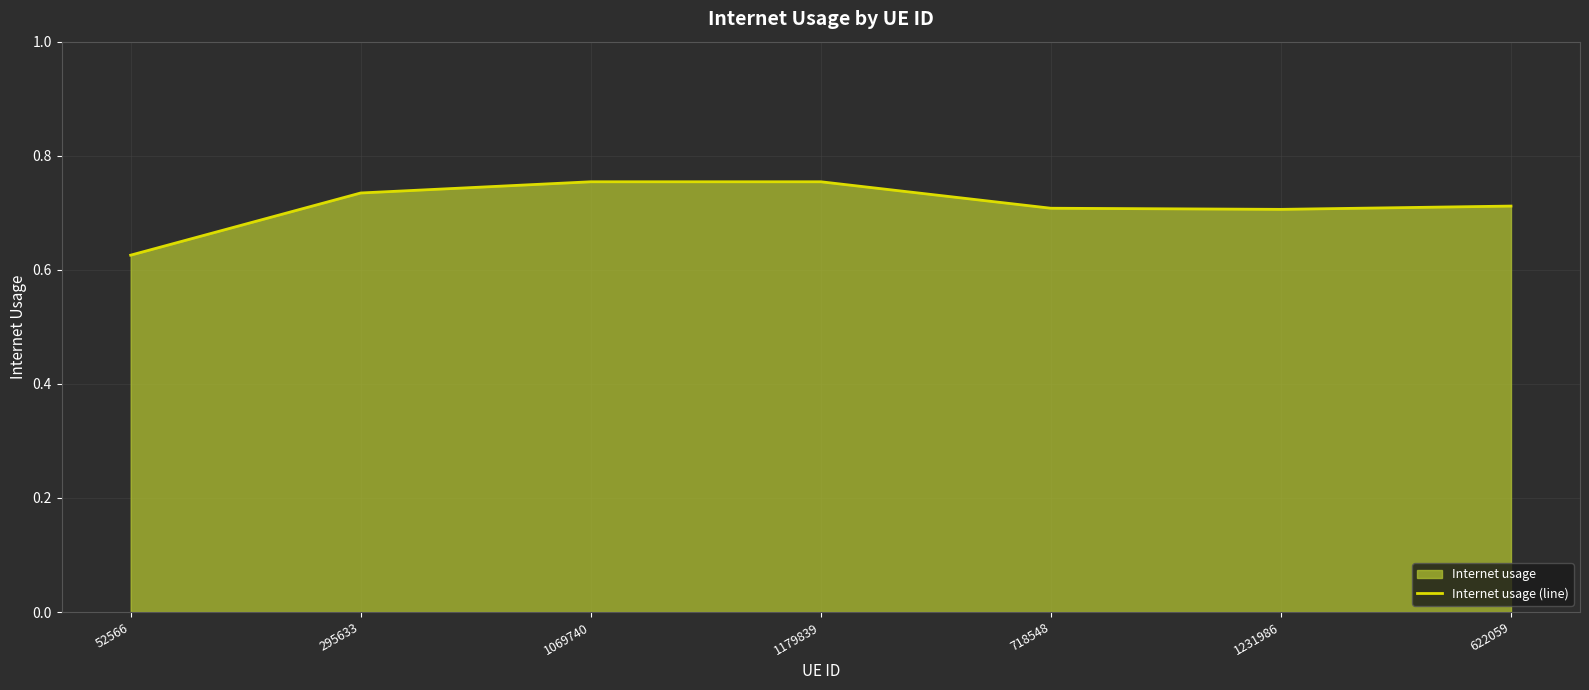

How many lines are shown in the chart?

1